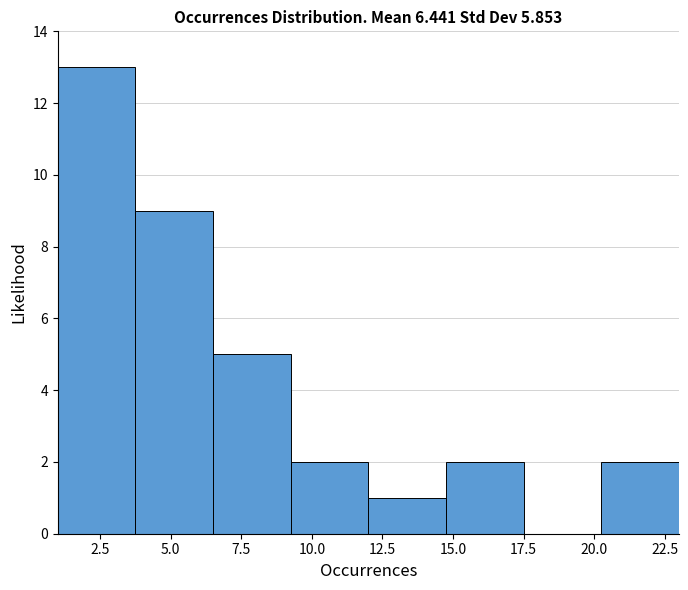

Over which range of the x-axis is the bar tallest?

1.00 to 3.75